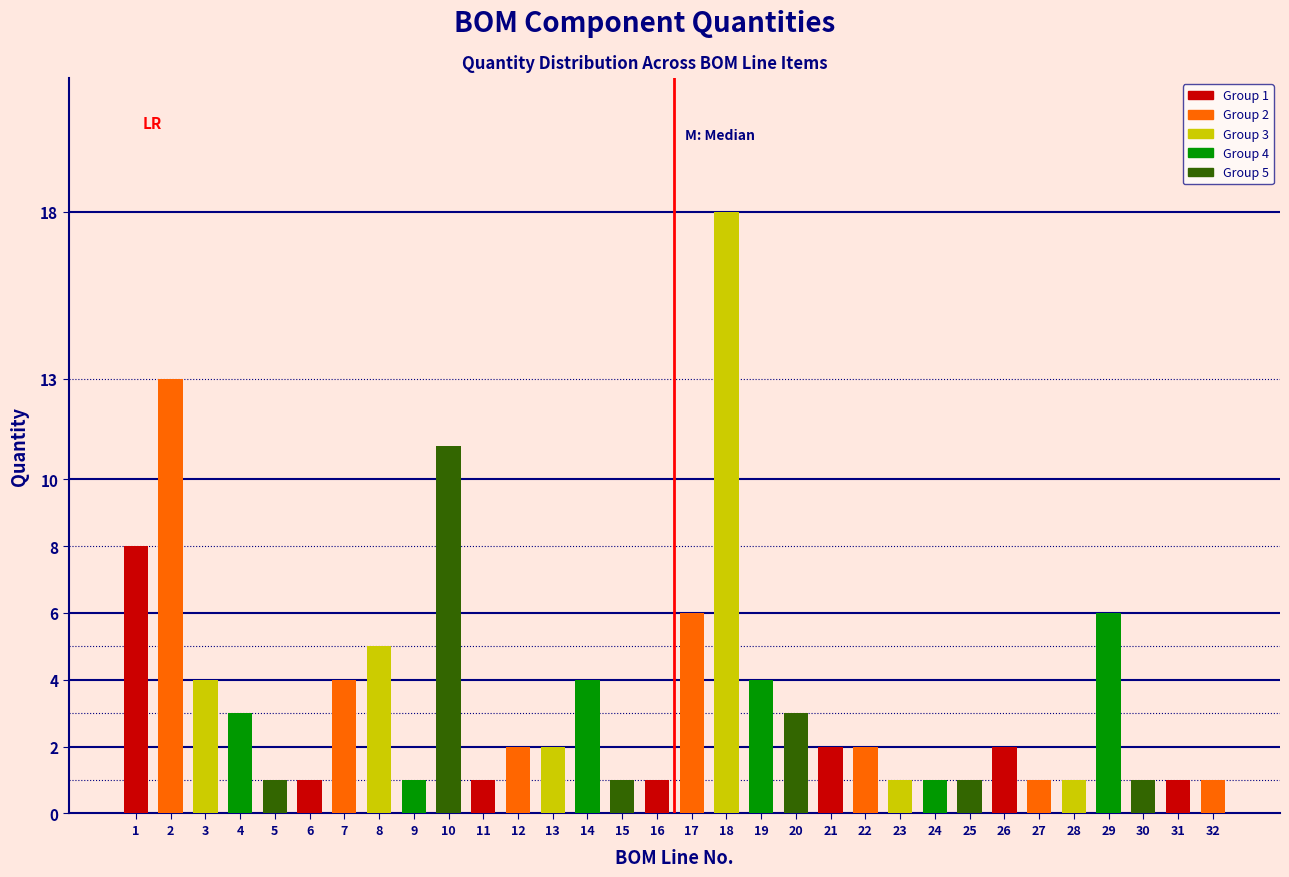

The chart shows a value of 1 at 24. True or false?

True